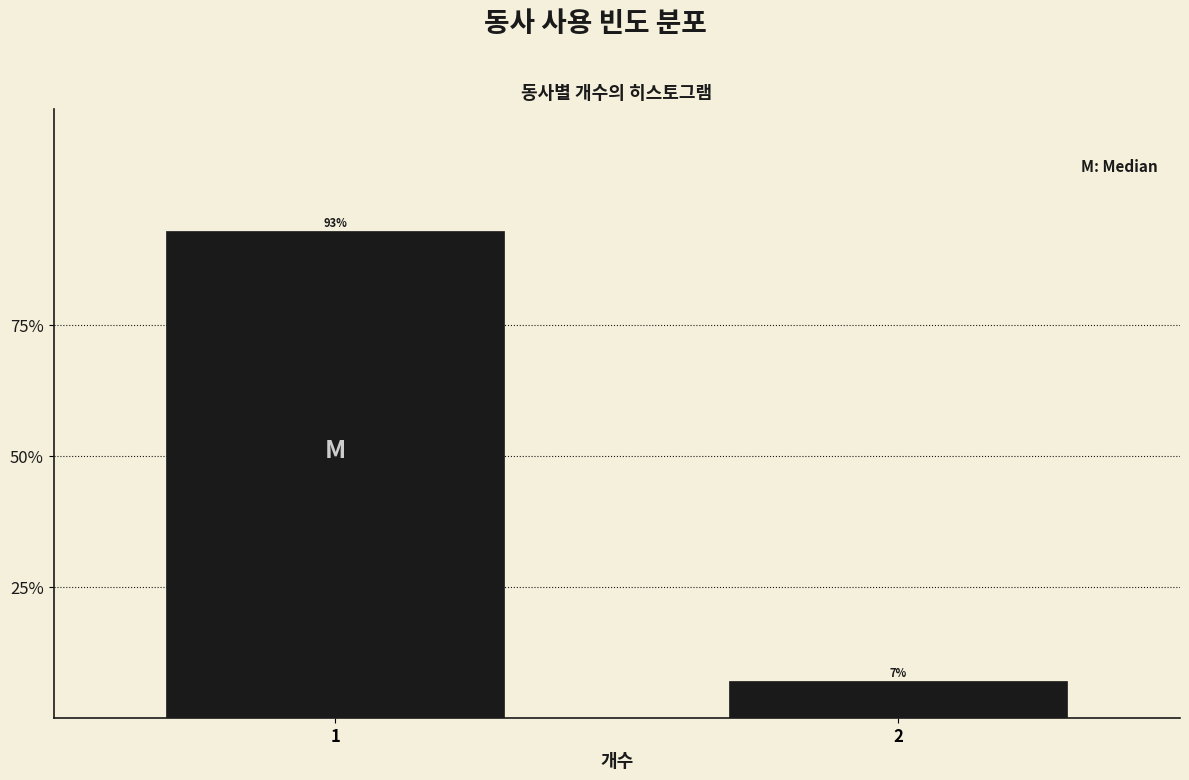

Does the chart contain any negative values?

No